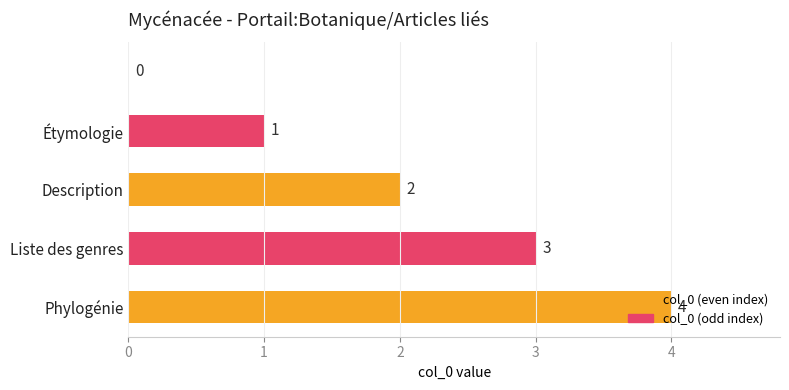

Are the bars horizontal?

Yes